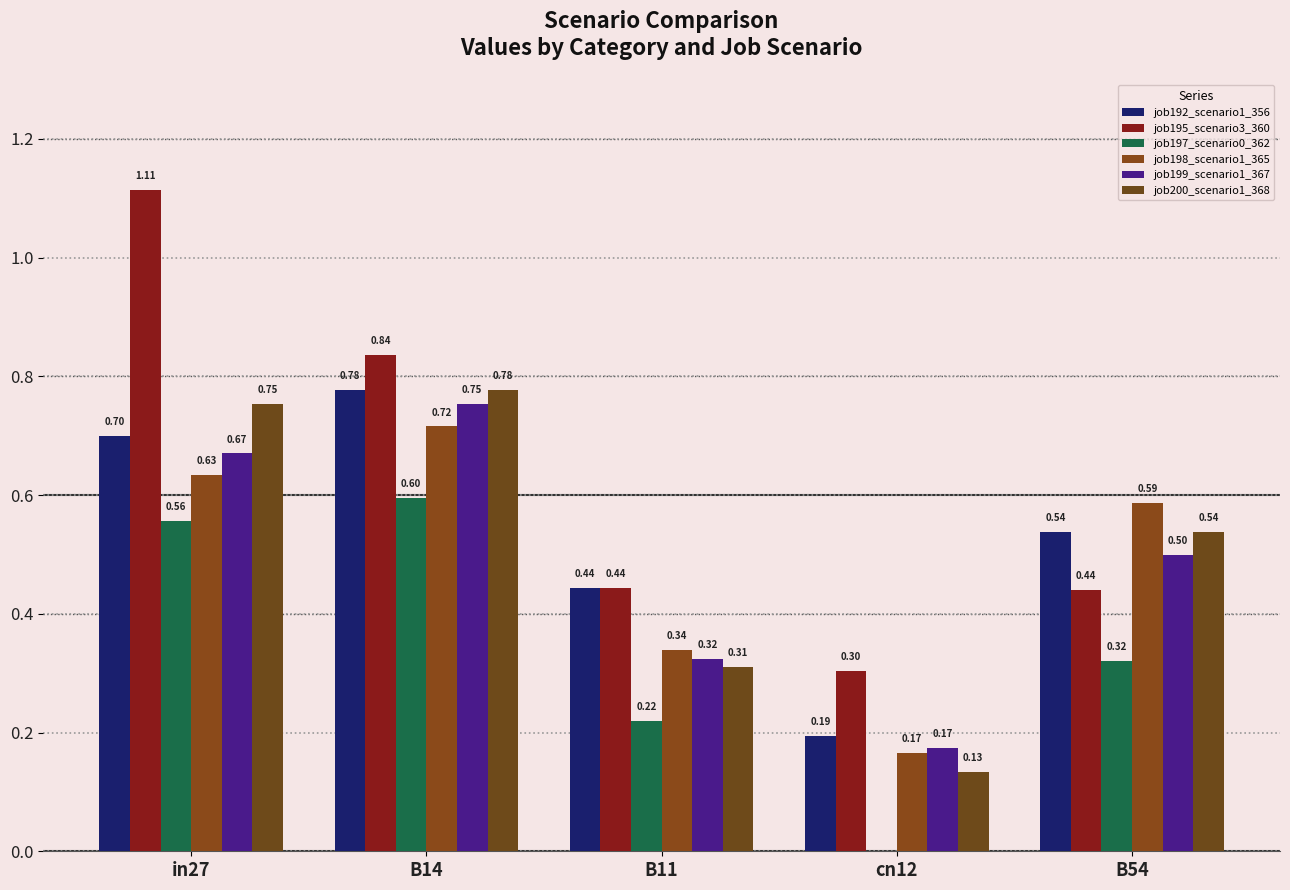

Reading right to left, list all the values displayed in this chart.

job192_scenario1_356: B54=0.5	cn12=0.2	B11=0.4	B14=0.8	in27=0.7
job195_scenario3_360: B54=0.4	cn12=0.3	B11=0.4	B14=0.8	in27=1.1
job197_scenario0_362: B54=0.3	cn12=0.0	B11=0.2	B14=0.6	in27=0.6
job198_scenario1_365: B54=0.6	cn12=0.2	B11=0.3	B14=0.7	in27=0.6
job199_scenario1_367: B54=0.5	cn12=0.2	B11=0.3	B14=0.8	in27=0.7
job200_scenario1_368: B54=0.5	cn12=0.1	B11=0.3	B14=0.8	in27=0.8